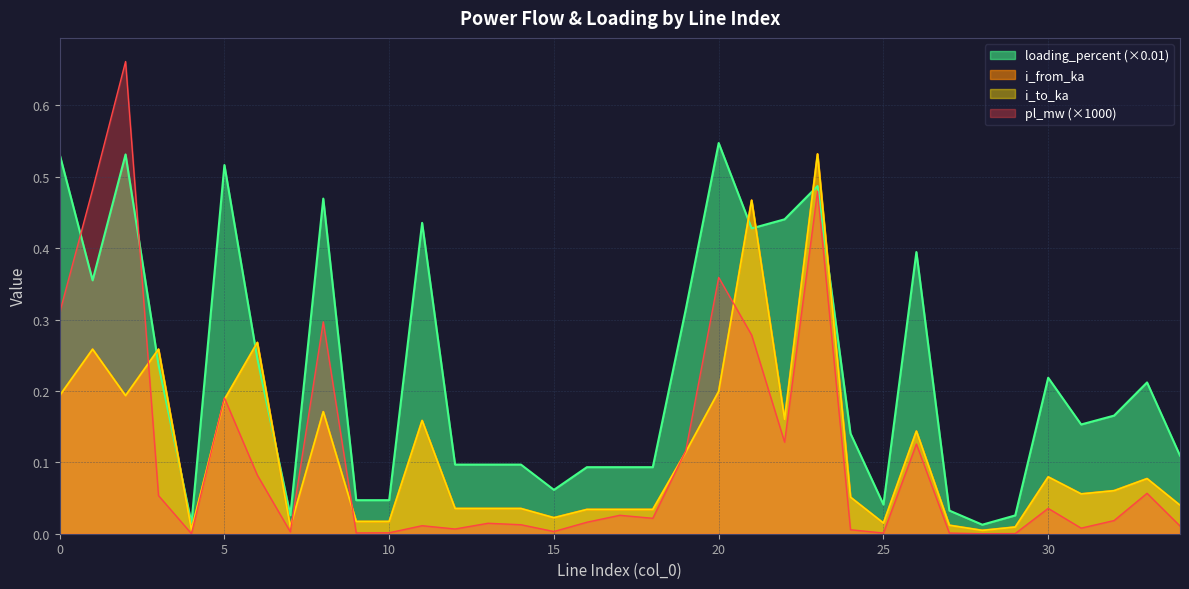

The value of i_from_ka at 10 is 0.0. True or false?

True